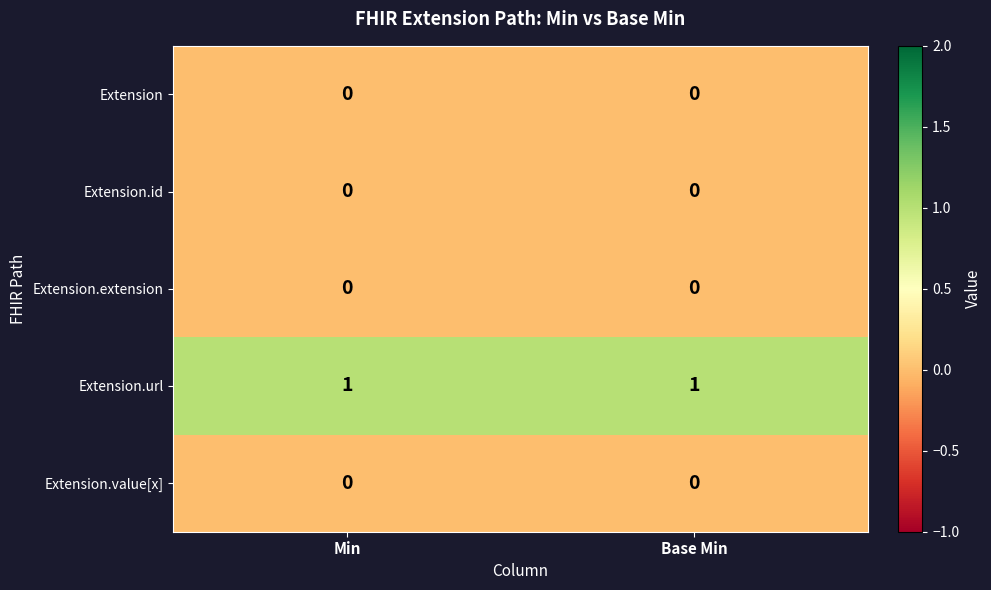

How many categories are shown in the chart?

2